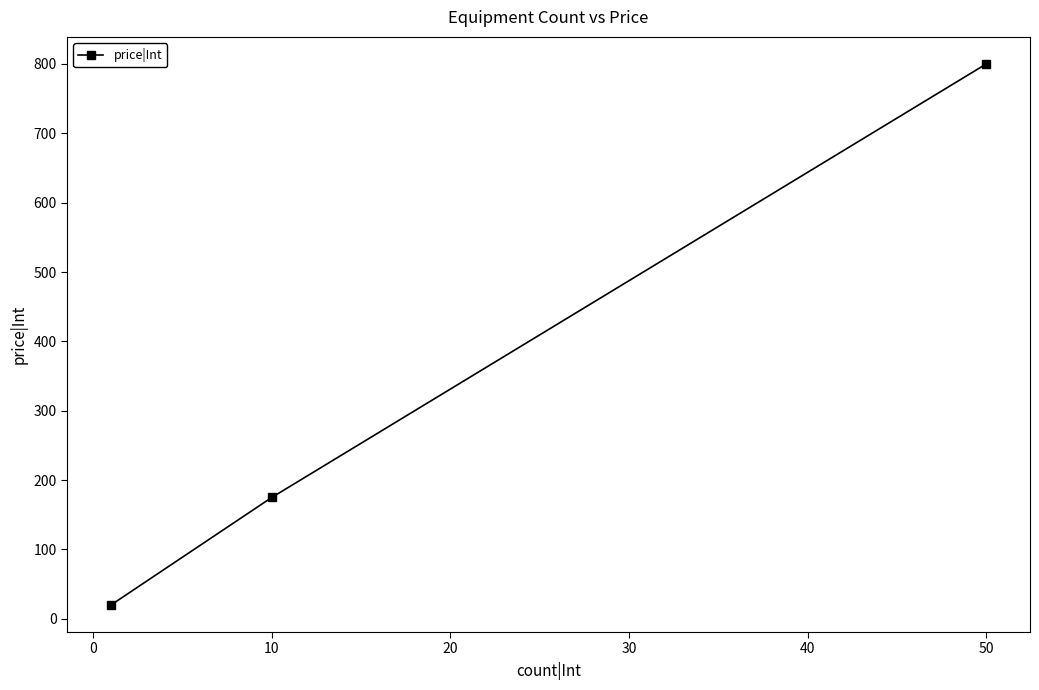

How many values are between 20 and 800?

3